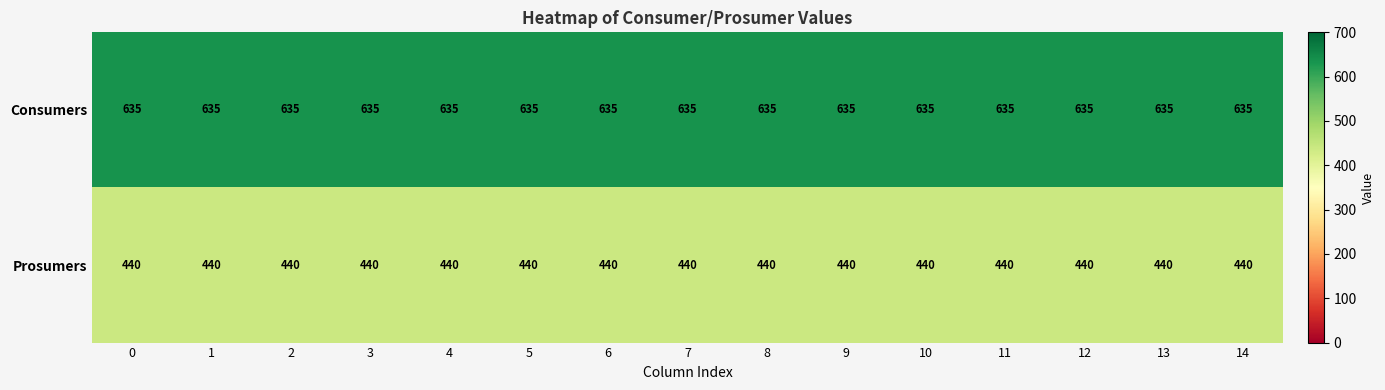

What is the average value of the Consumers series?

635